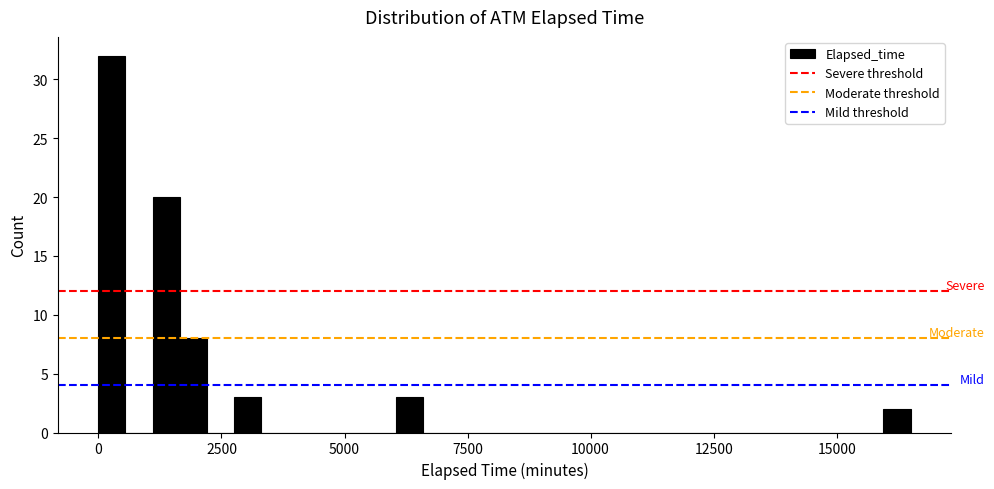

Read against the x-axis, roughly where is the centre of the tallest bar?

500